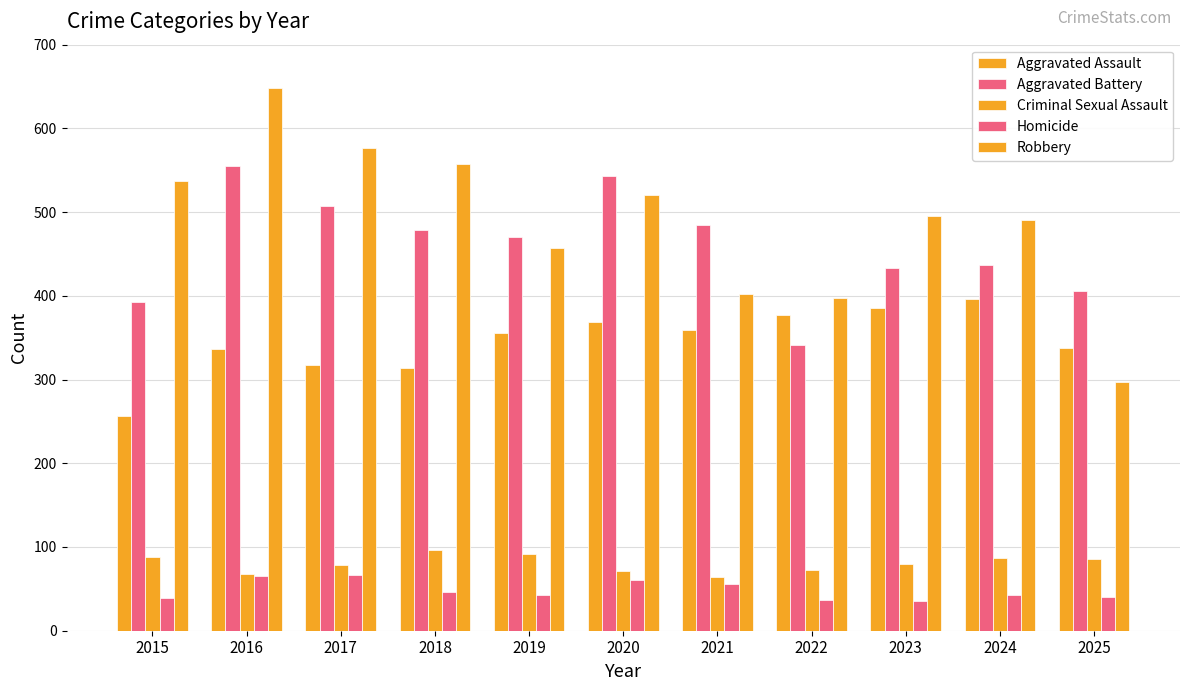

How many groups of bars are there?

11